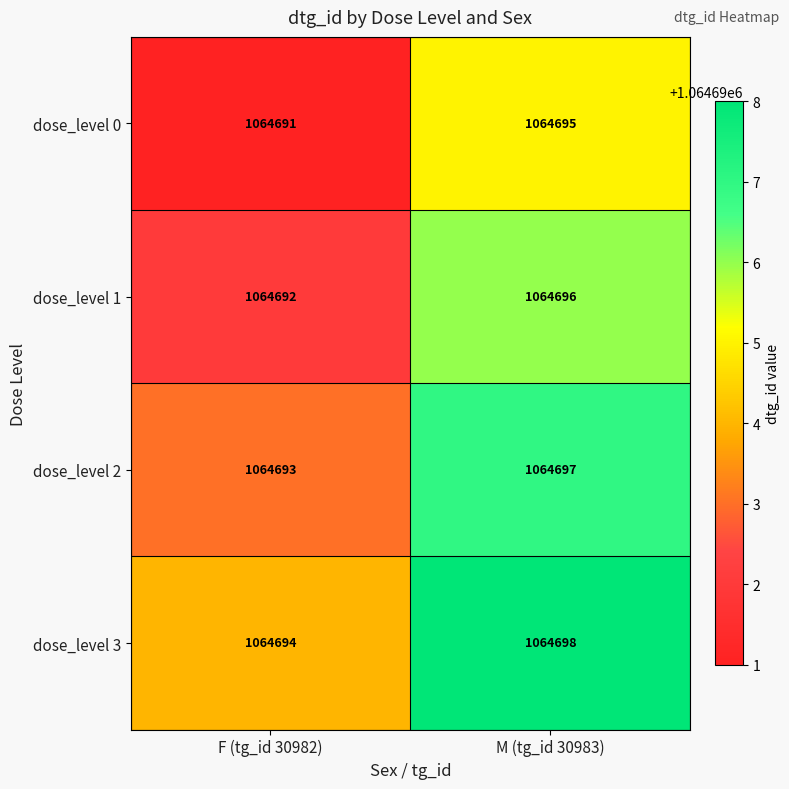

True or false: dose_level 3 has a value of 741134 at F (tg_id 30982).

False